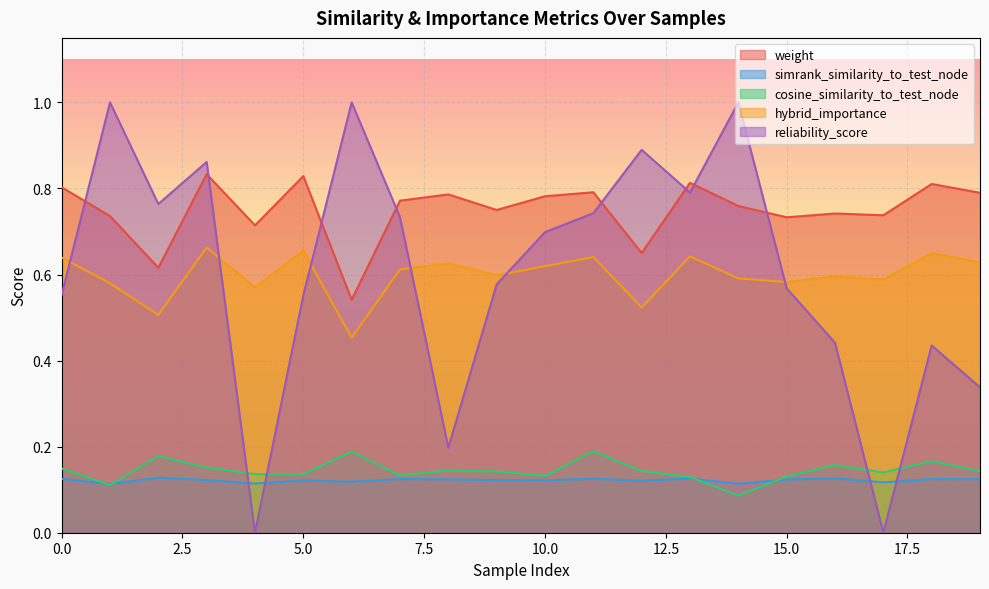

What is the sum of the weight values at 2 and 15?

1.3